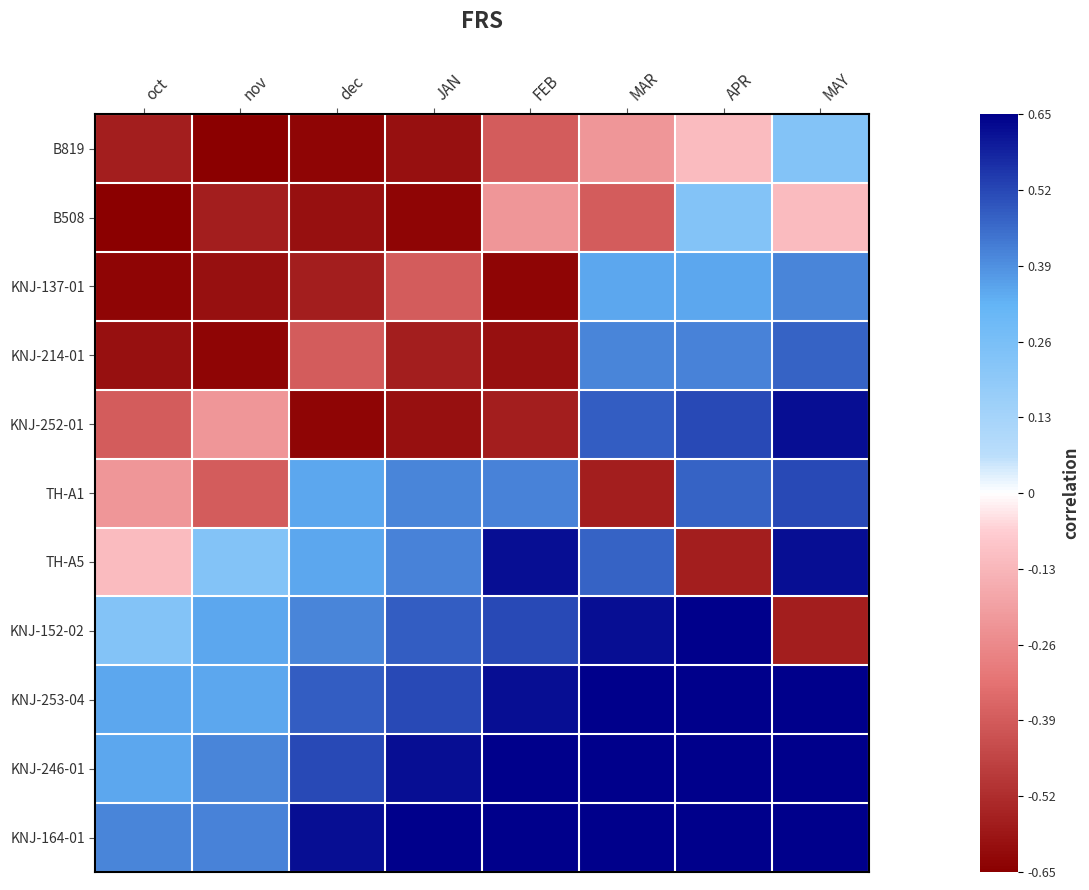

What is the spread (max minus min) of values at FEB?

1.3